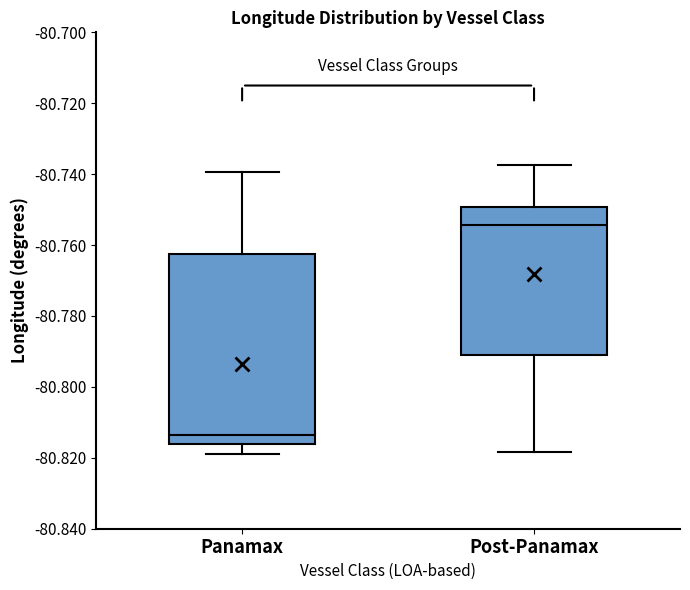

Reading left to right, transcribe this box plot: for each box, give where its median line is, the range the box spans, and where its two whiskers end, as read against the y-axis. The values are not printed on the chart, so give them approximately, as read against the axis.

Panamax: median -80.814, box -80.816 to -80.762, whiskers -80.818 to -80.740
Post-Panamax: median -80.754, box -80.792 to -80.750, whiskers -80.818 to -80.738